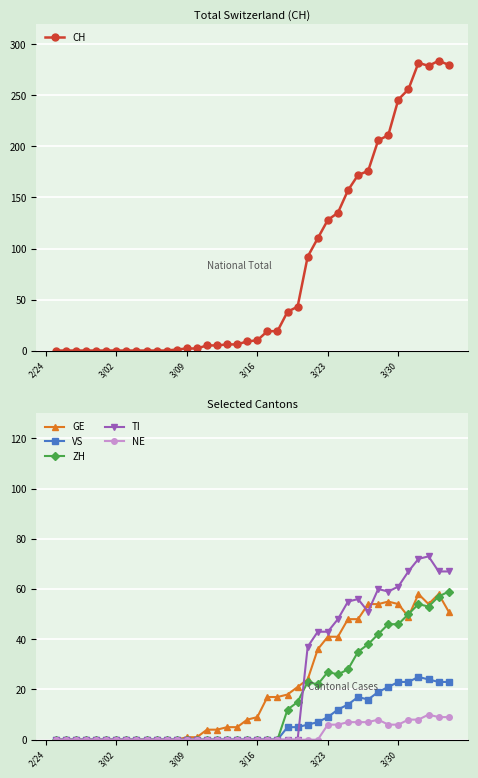

Which series has the largest total across all categories?

CH